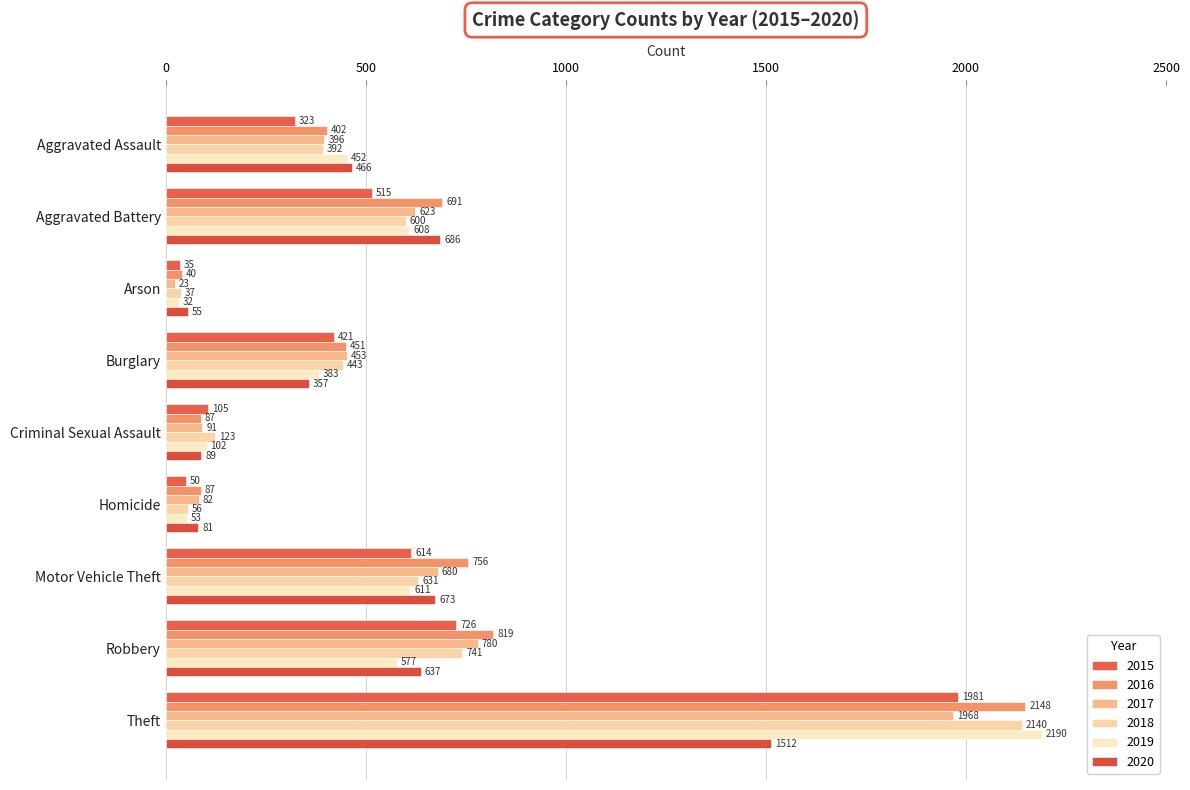

Rank the series at Aggravated Battery from lowest to highest value.

2015, 2018, 2019, 2017, 2020, 2016